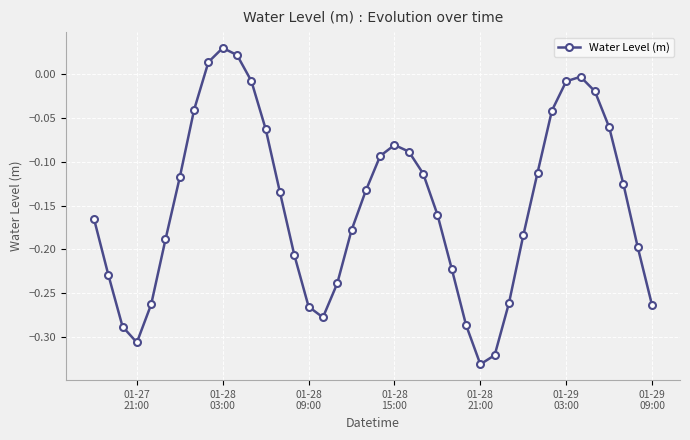

How many points are higher than both their immediate neighbors (excluding endpoints)?

3